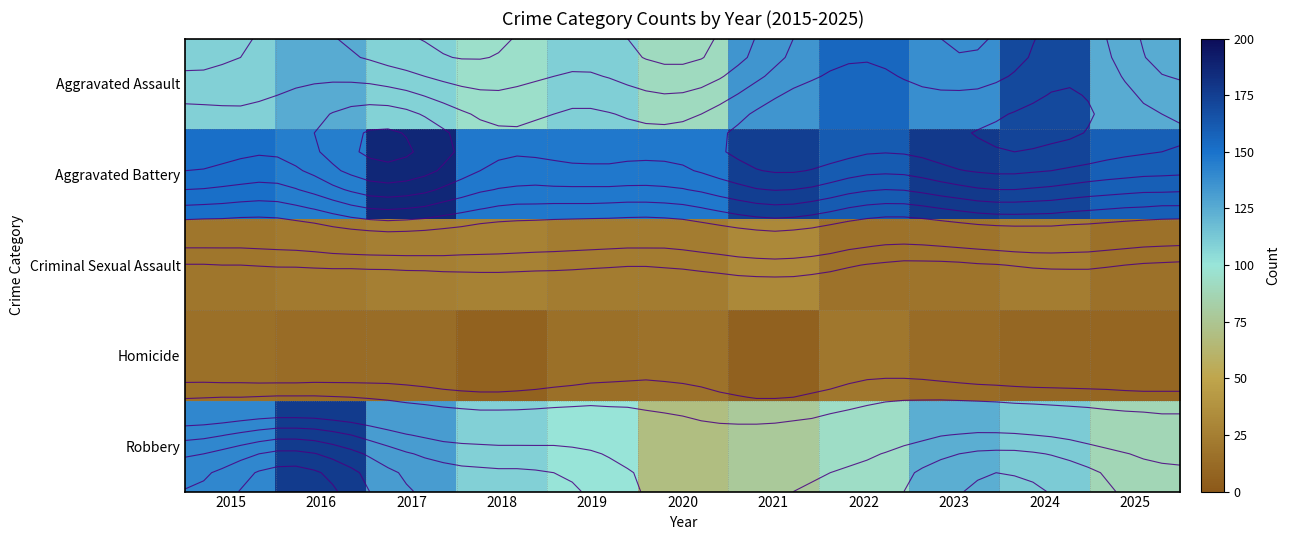

Is the value of Criminal Sexual Assault at 2025 greater than the value of Aggravated Assault at 2016?

No